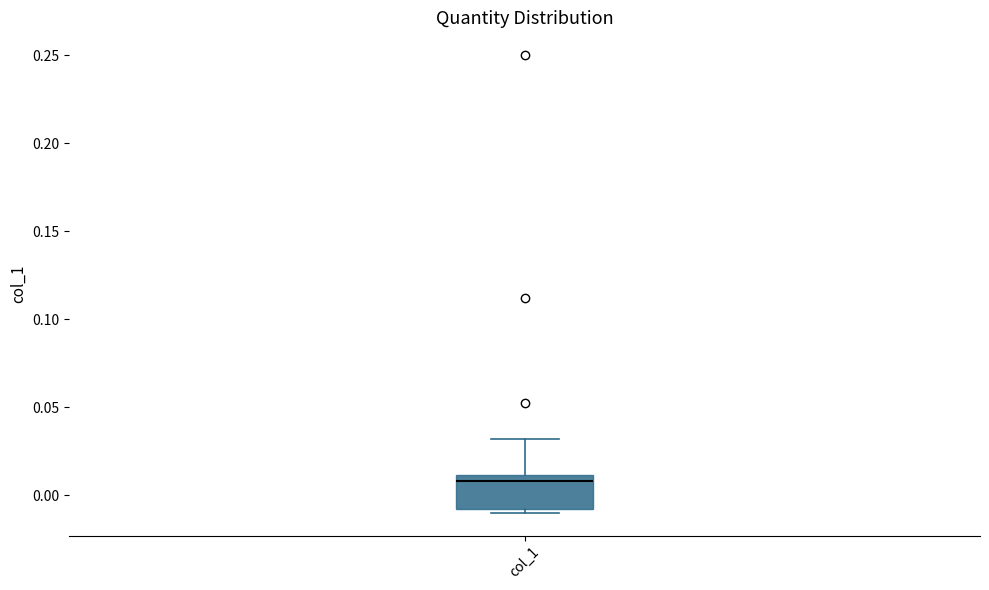

Read this box plot against the y-axis: the position of the median line, the range covered by the box, and the ends of both whiskers. The values are not printed on the chart, so give them approximately, as read against the axis.

median 0.01 (just below the box's upper edge), box -0.01 to 0.01, whiskers -0.01 (just below the box's lower edge) to 0.03